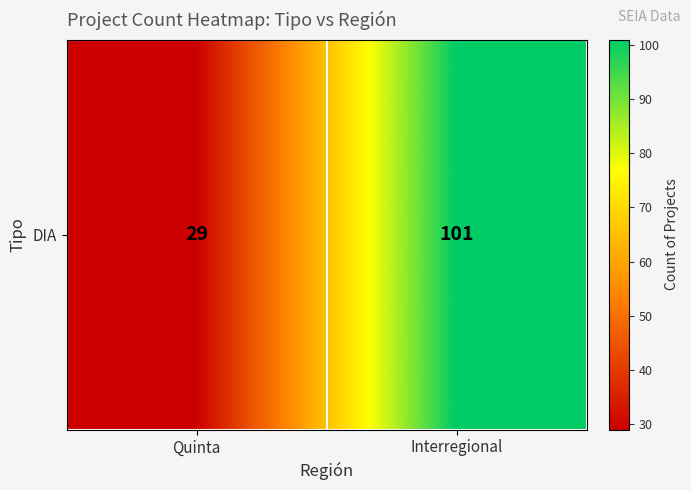

At which label is the value closest to 65?

Quinta